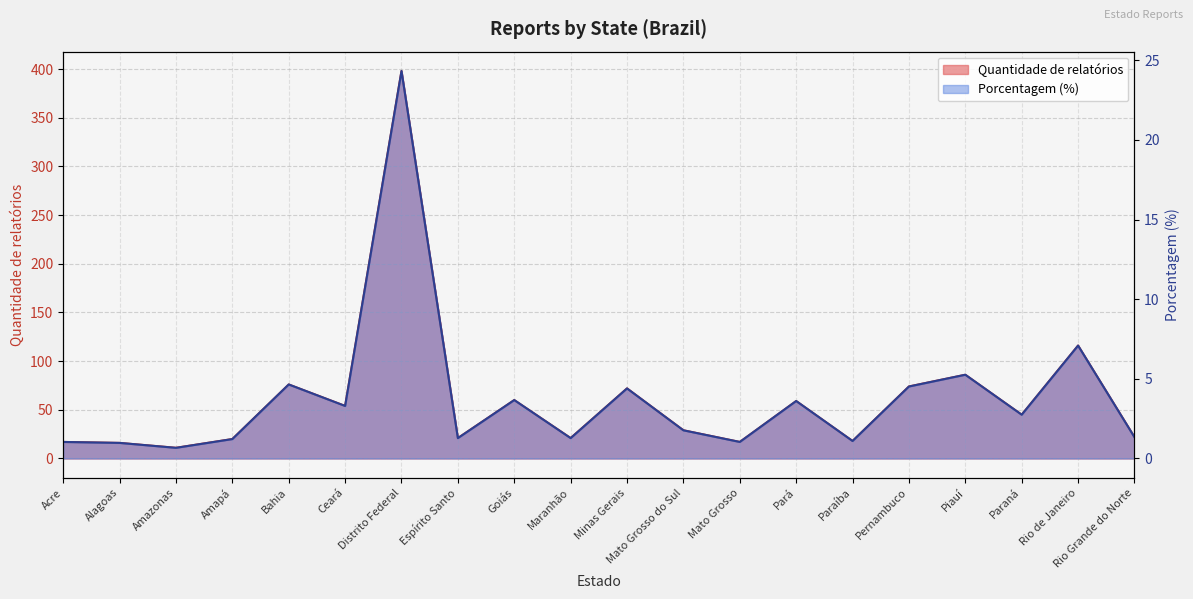

What are all the series names shown in the legend?

Quantidade de relatórios, Porcentagem (%)